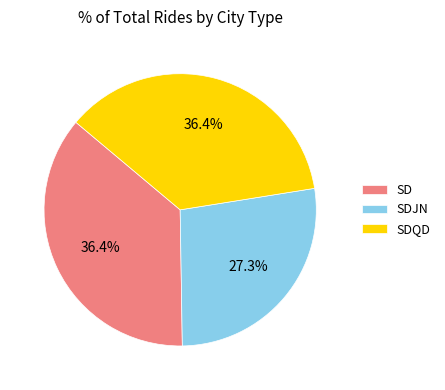

True or false: SDQD accounts for 36% of the total.

True